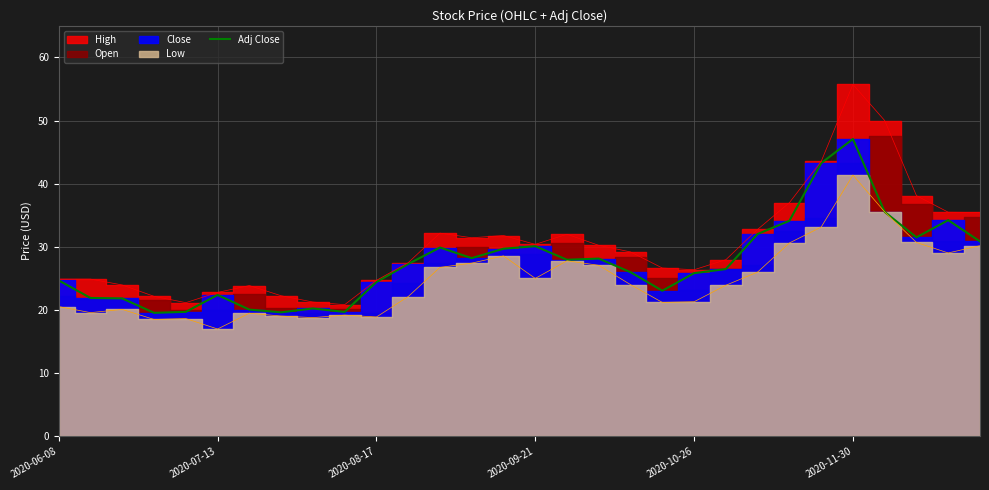

What is the approximate value at 29?

30.9